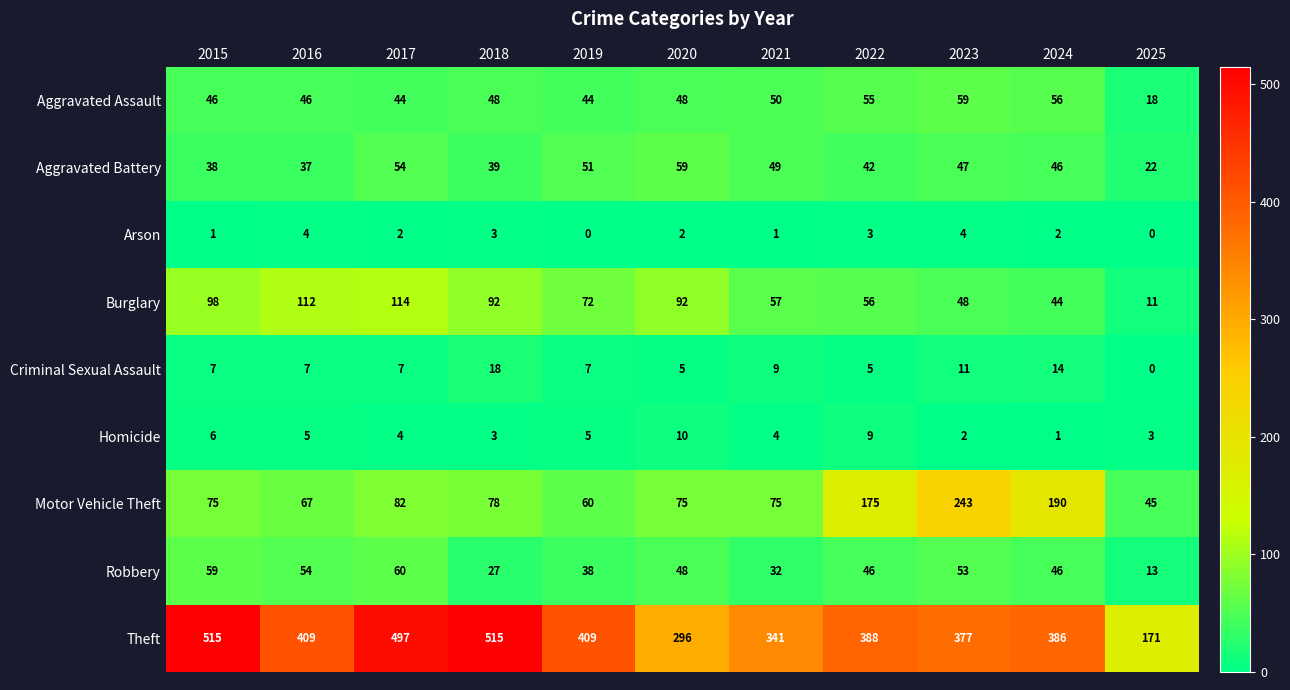

At which category is the sum across all series the highest?

2017